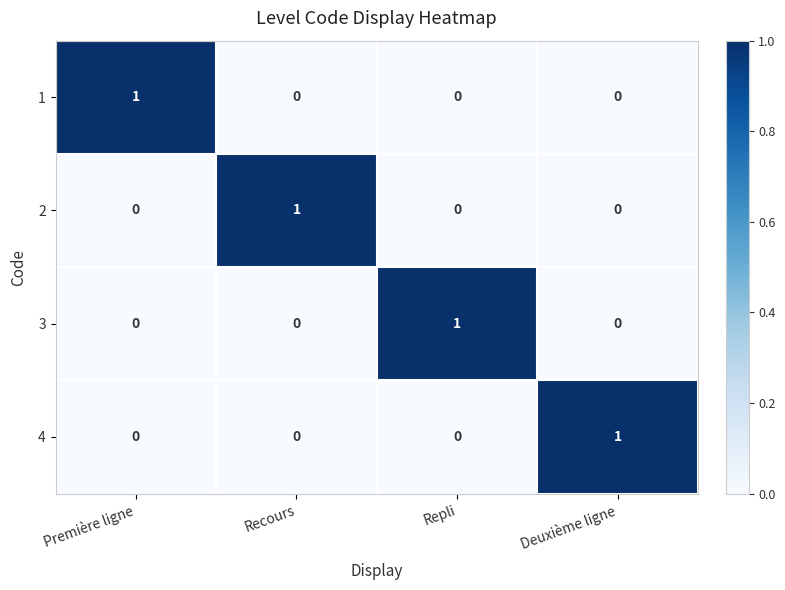

Count the 3 values in the range 0 to 1.

4